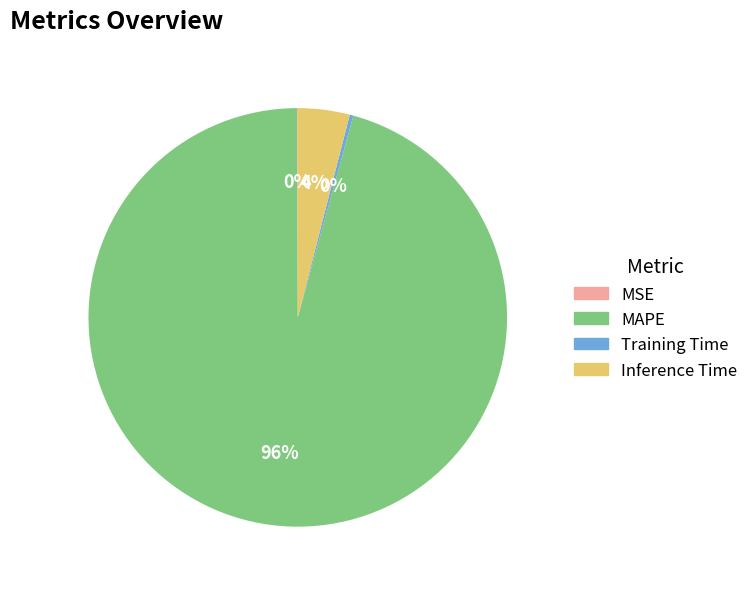

Which slice is the largest?

MAPE